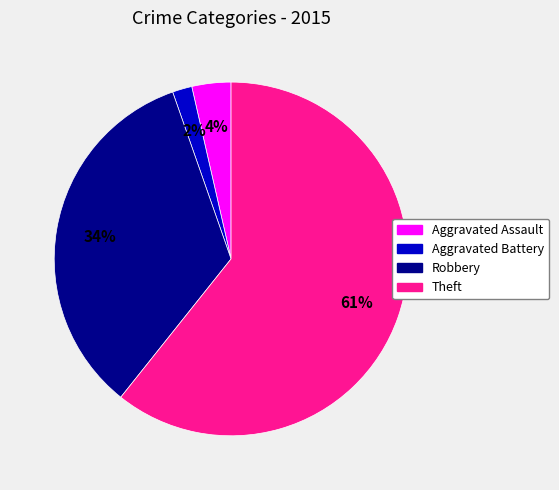

To the nearest percent, what is the average slice percentage?

25%